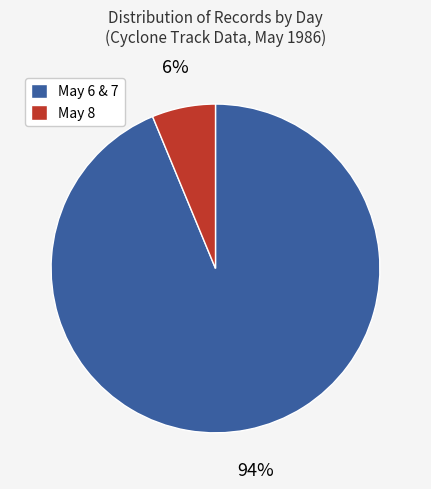

To the nearest percent, what is the average slice percentage?

50%